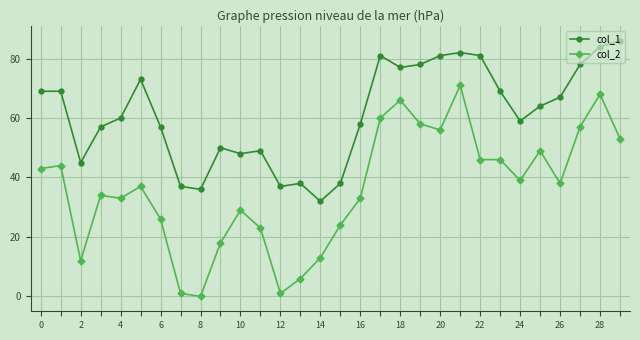

How many values in the col_2 series are below 38?

15